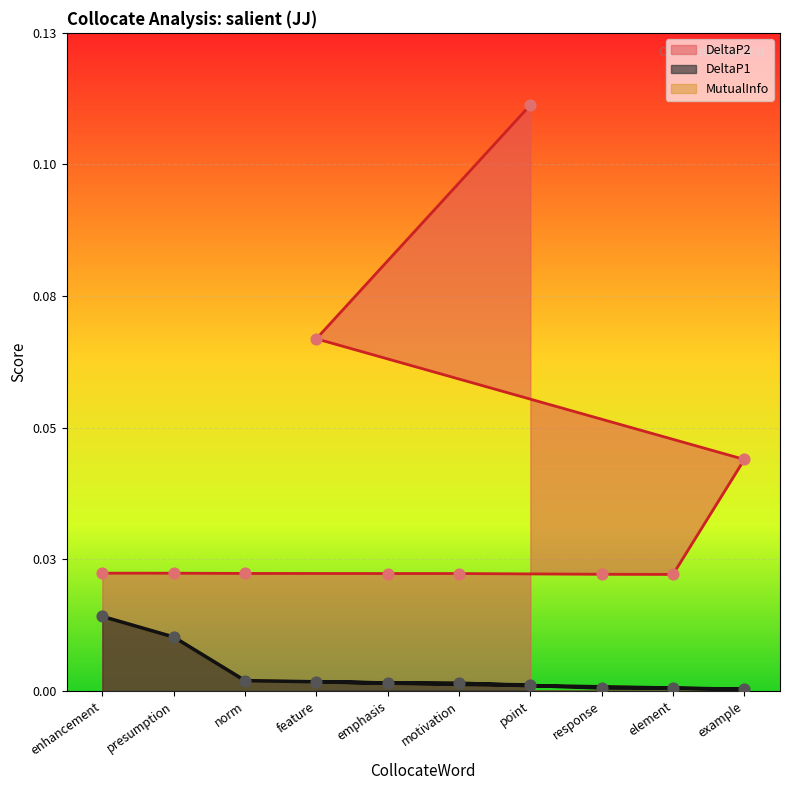

At which category is the sum across all series the highest?

enhancement